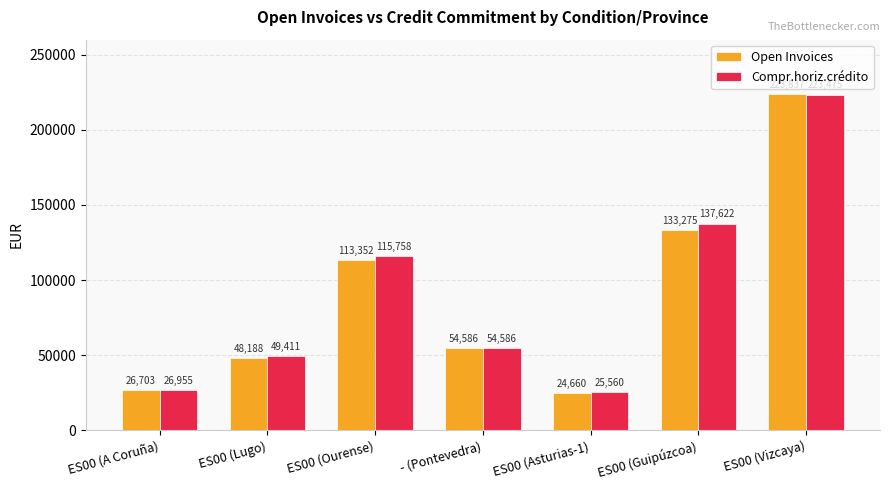

How many bars are there in each group?

2